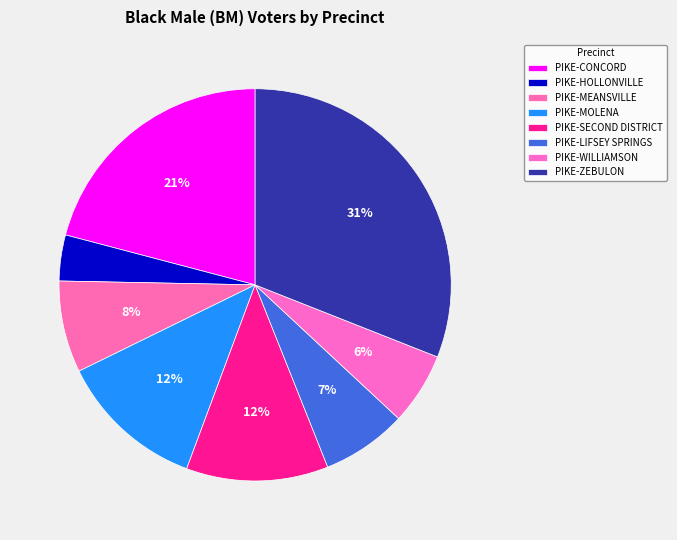

Rank the categories by value from highest to lowest.

PIKE-ZEBULON, PIKE-CONCORD, PIKE-MOLENA, PIKE-SECOND DISTRICT, PIKE-MEANSVILLE, PIKE-LIFSEY SPRINGS, PIKE-WILLIAMSON, PIKE-HOLLONVILLE